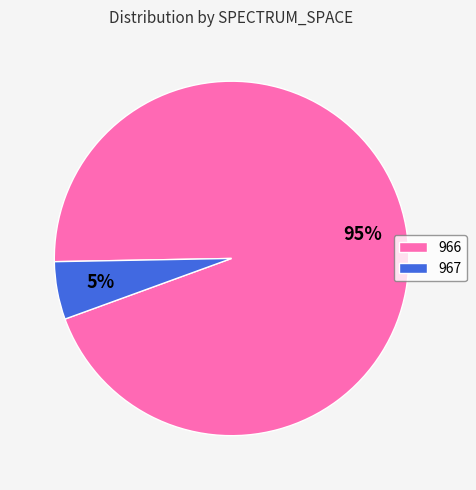

Which slice is the smallest?

967